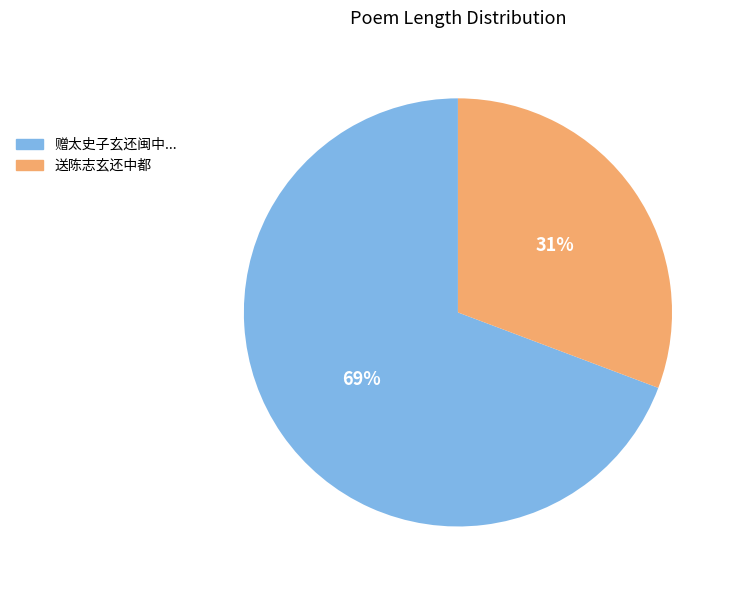

To the nearest percent, what is the average slice percentage?

50%